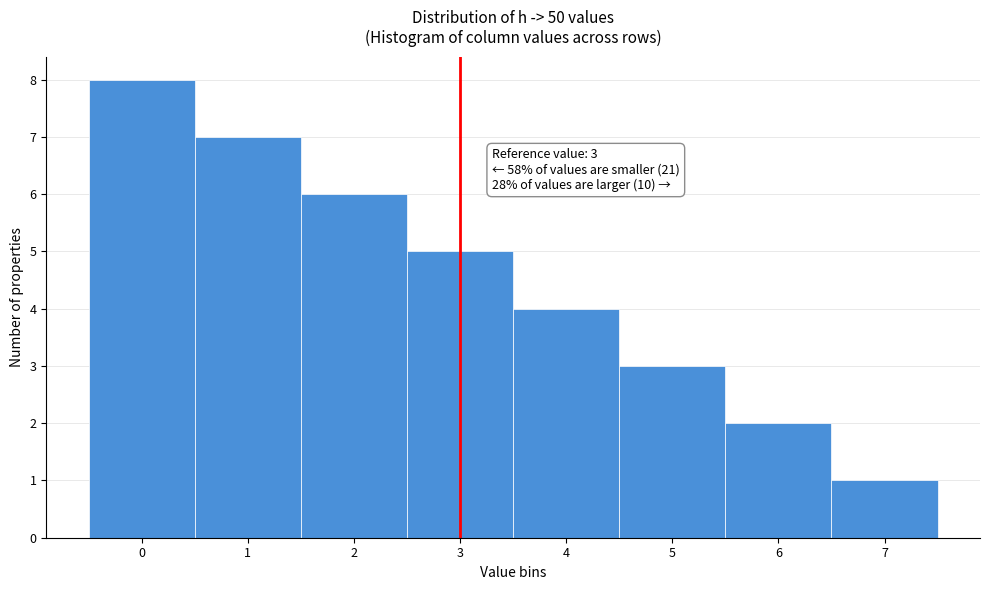

Which range on the x-axis has the tallest bar?

-0.5 to 0.5